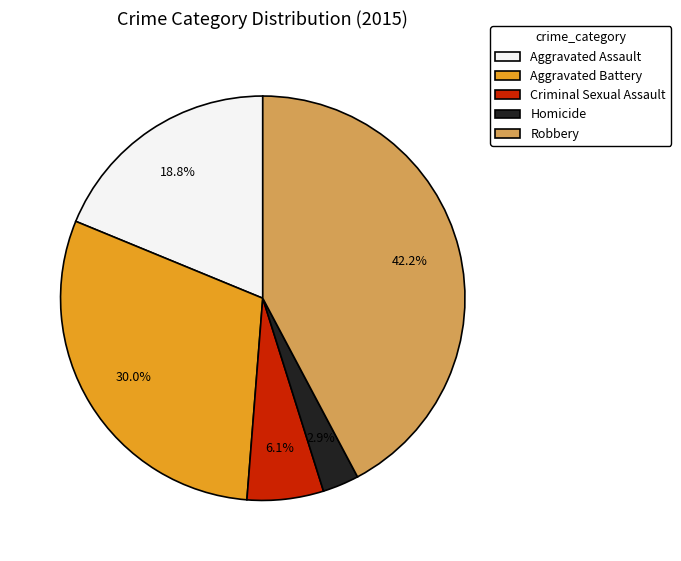

Is there any slice that represents more than half of the pie?

No